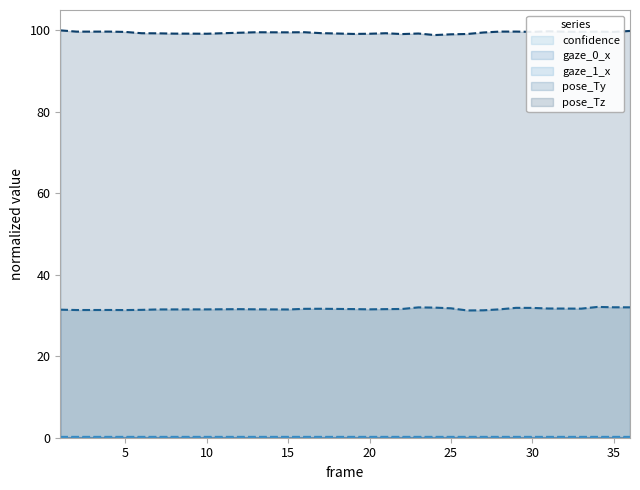

Which has a higher value, 32 or 3?

3